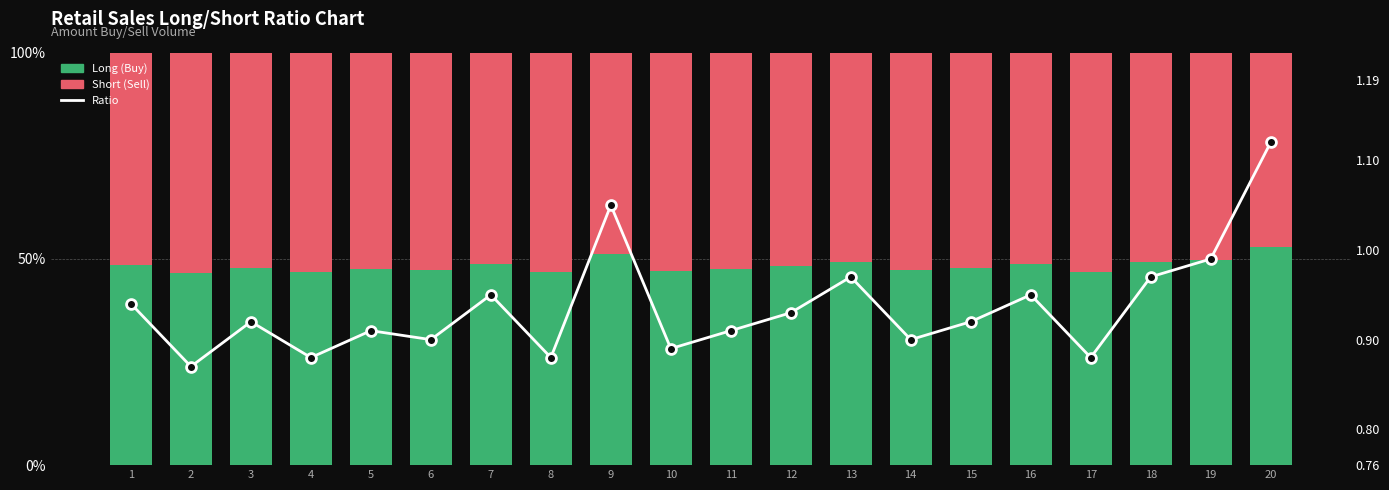

What is the total value across all series at 14?

100.9